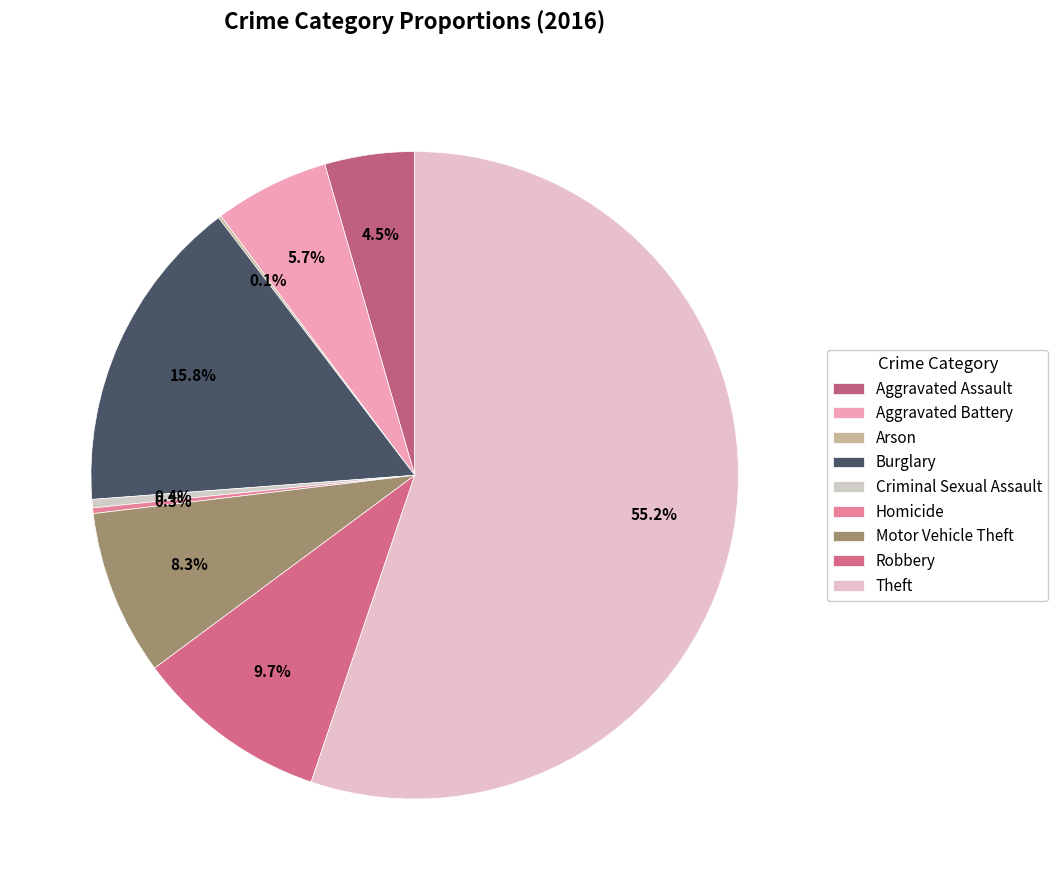

Rank the categories by value from highest to lowest.

Theft, Burglary, Robbery, Motor Vehicle Theft, Aggravated Battery, Aggravated Assault, Criminal Sexual Assault, Homicide, Arson